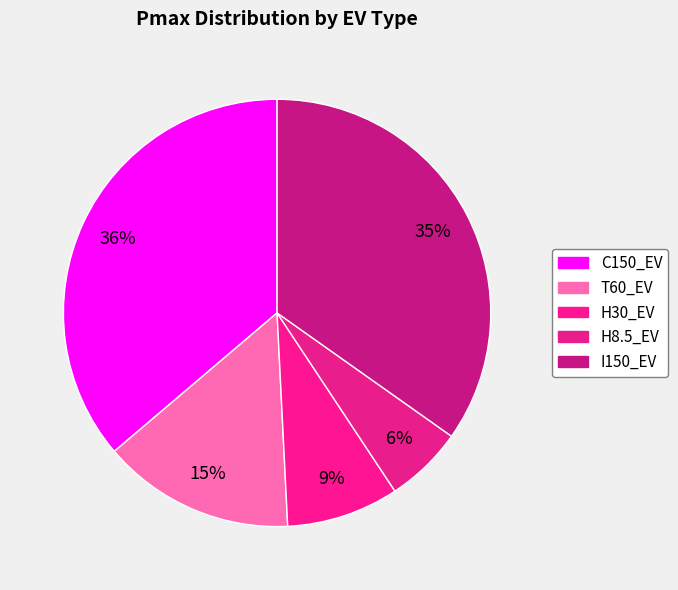

What is the total percentage of H30_EV and C150_EV?

44.7%